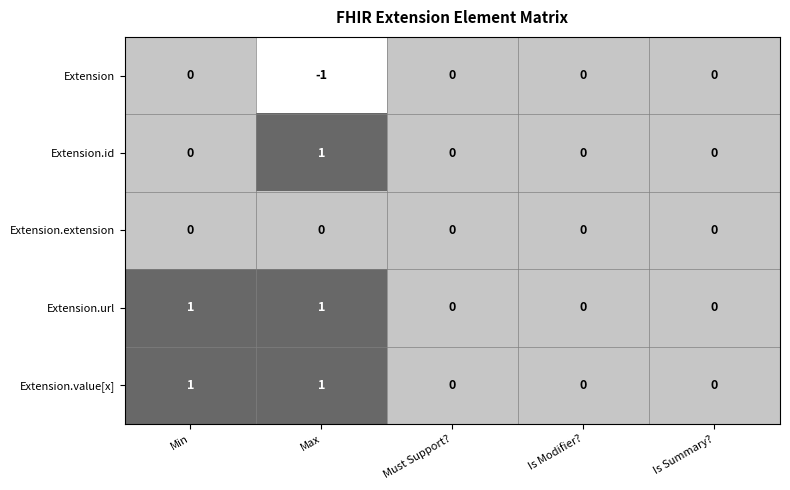

The Extension.url series shows 1 at Min. True or false?

True